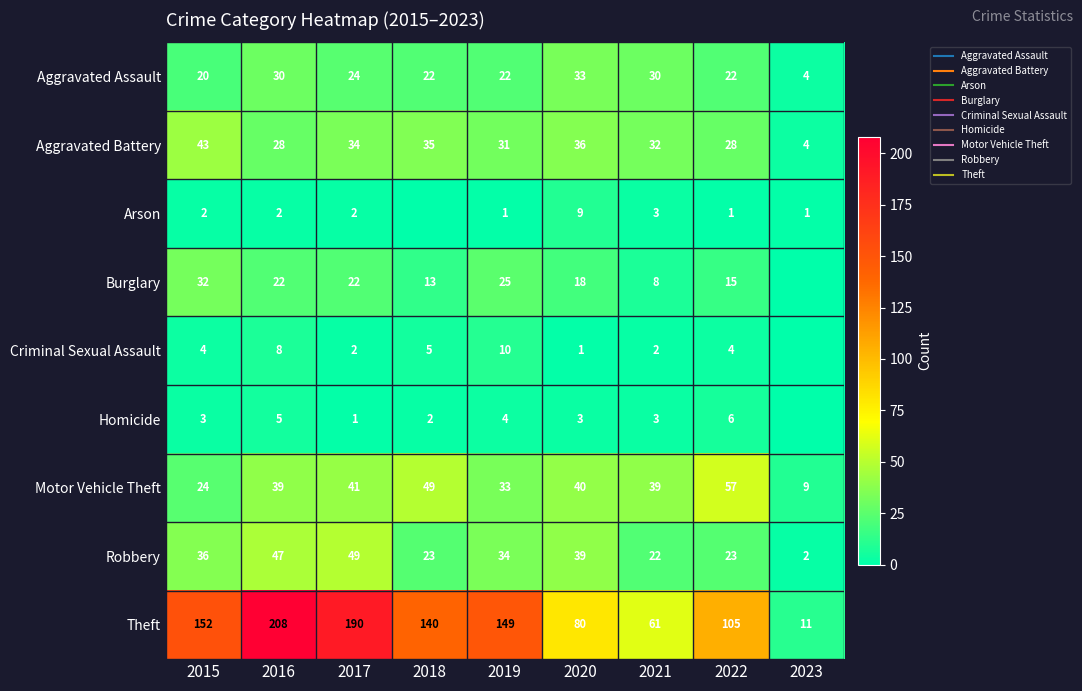

What is the greatest value displayed?

208